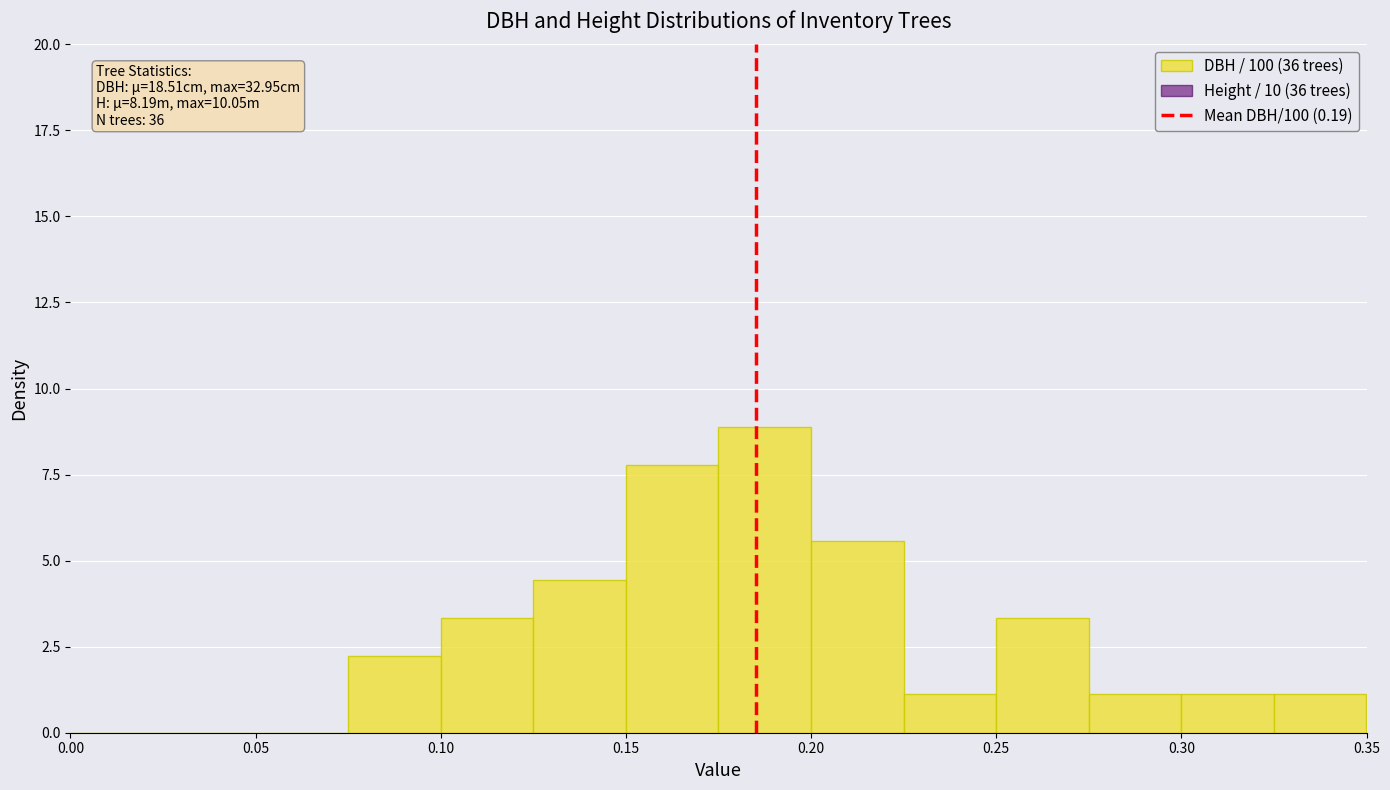

Which range on the x-axis has the tallest bar?

0.175 to 0.200